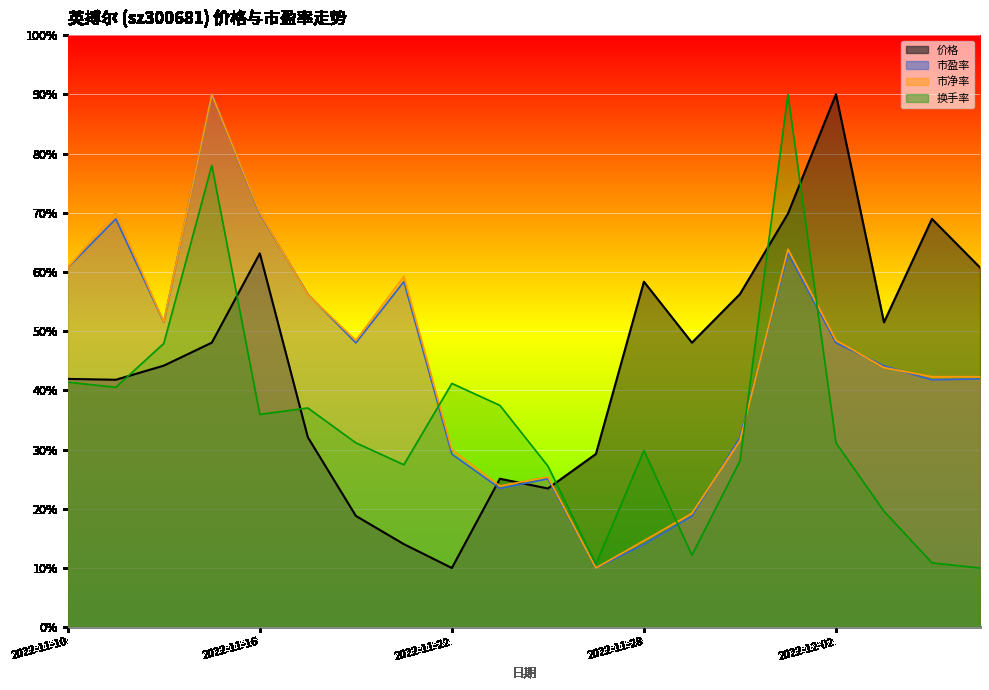

How many interior local valleys (lower than both neighbors) does the data have?

5